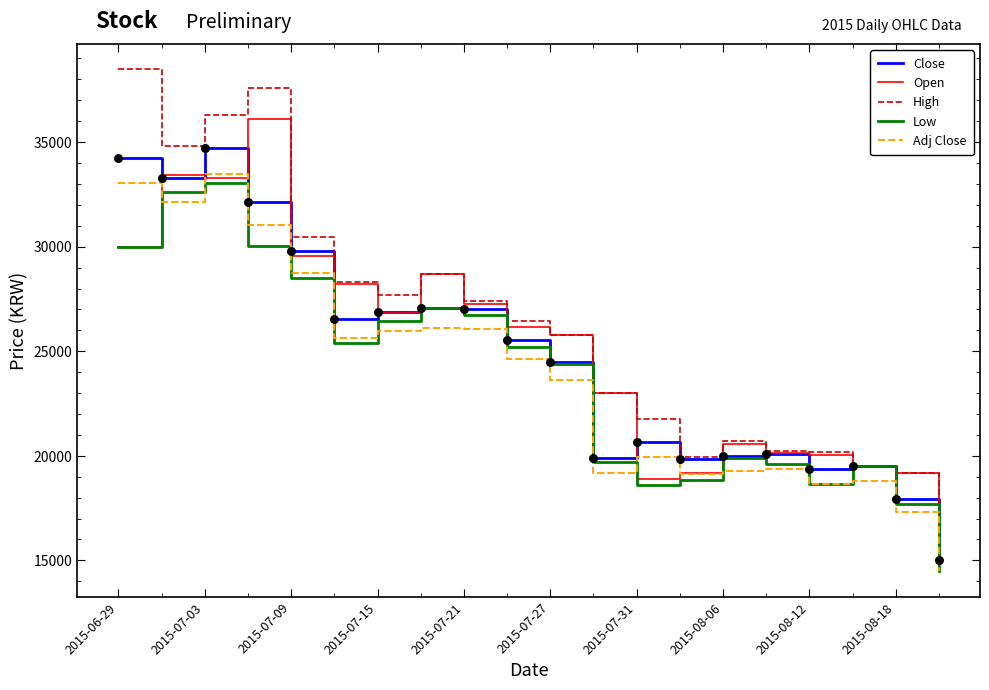

Which series has the largest total across all categories?

High